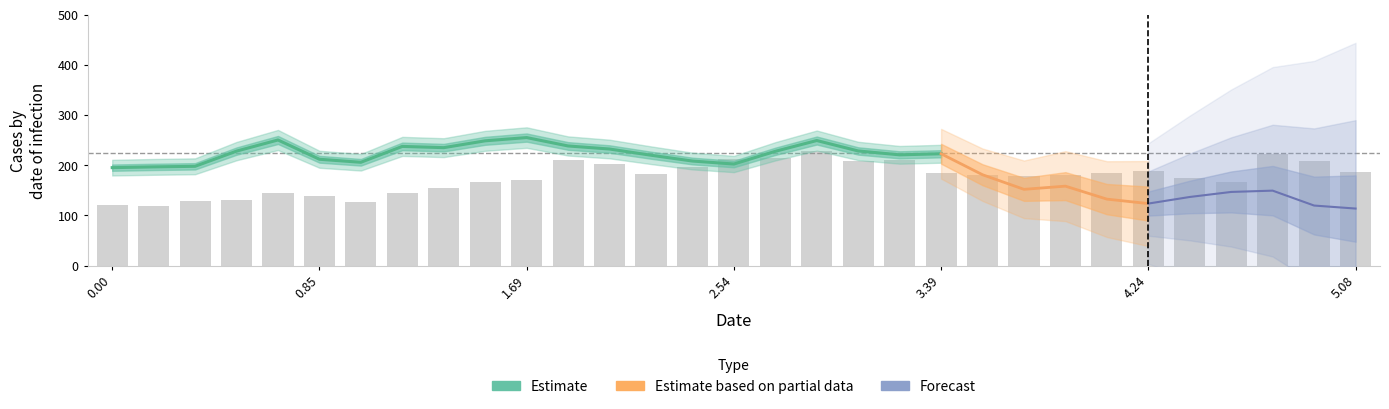

True or false: X0 has a value of 0.2 at 0.50847.

False